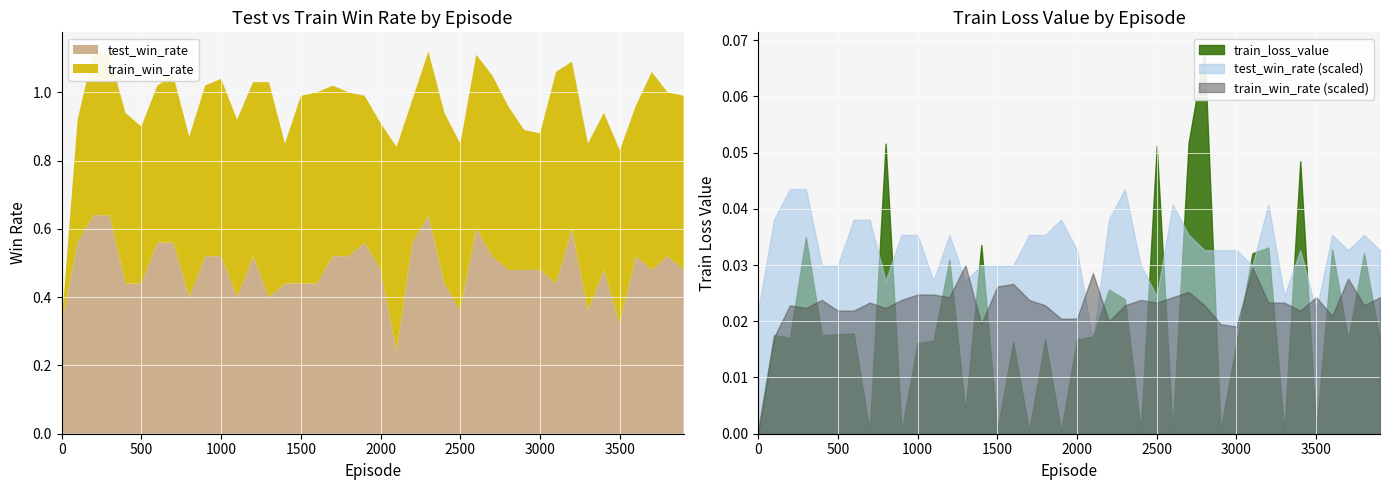

Reading left to right, what are all the values shown in this chart?

test_win_rate: 0.3	0.6	0.6	0.6	0.4	0.4	0.6	0.6	0.4	0.5	0.5	0.4	0.5	0.4	0.4	0.4	0.4	0.5	0.5	0.6	0.5	0.2	0.6	0.6	0.4	0.4	0.6	0.5	0.5	0.5	0.5	0.4	0.6	0.4	0.5	0.3	0.5	0.5	0.5	0.5
train_win_rate: 0.0	0.4	0.5	0.5	0.5	0.5	0.5	0.5	0.5	0.5	0.5	0.5	0.5	0.6	0.4	0.6	0.6	0.5	0.5	0.4	0.4	0.6	0.4	0.5	0.5	0.5	0.5	0.5	0.5	0.4	0.4	0.6	0.5	0.5	0.5	0.5	0.4	0.6	0.5	0.5
train_loss_value: 0.0	0.0	0.0	0.0	0.0	0.0	0.0	0.0	0.1	0.0	0.0	0.0	0.0	0.0	0.0	0.0	0.0	0.0	0.0	0.0	0.0	0.0	0.0	0.0	0.0	0.1	0.0	0.1	0.1	0.0	0.0	0.0	0.0	0.0	0.0	0.0	0.0	0.0	0.0	0.0